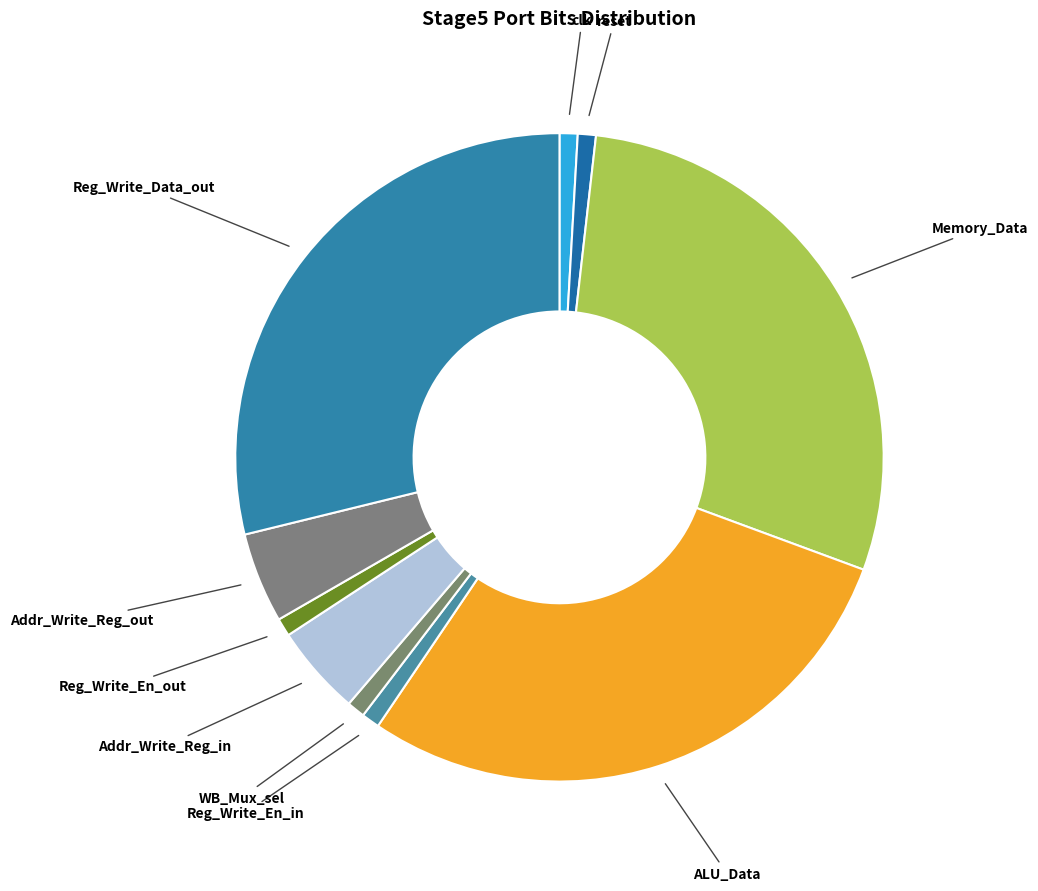

Rank the categories by value from lowest to highest.

clk, reset, Reg_Write_En_in, WB_Mux_sel, Reg_Write_En_out, Addr_Write_Reg_in, Addr_Write_Reg_out, Memory_Data, ALU_Data, Reg_Write_Data_out